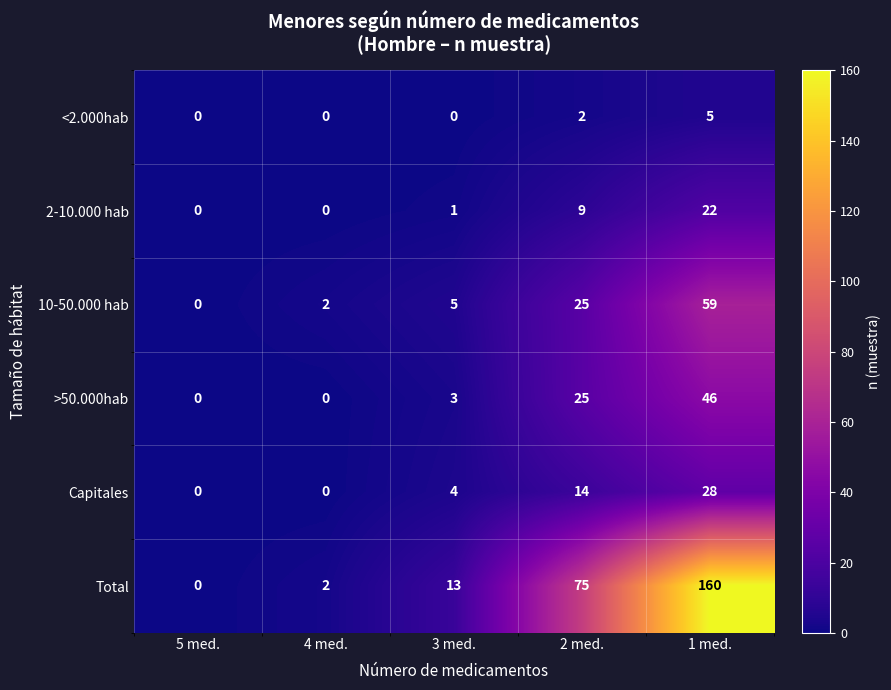

What is the average value of the 10-50.000 hab series?

18